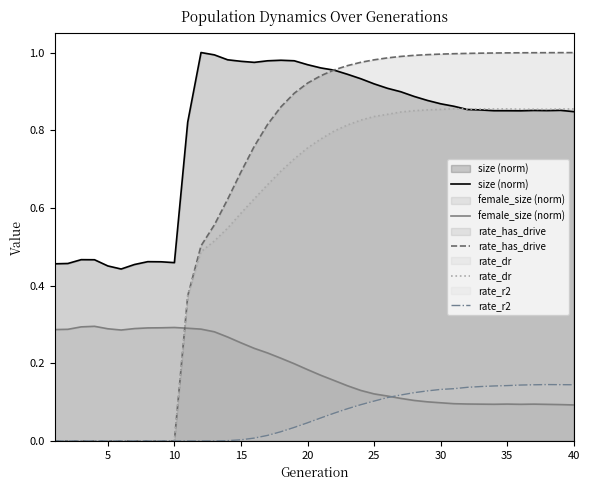

What are all the series names shown in the legend?

size (norm), female_size (norm), rate_has_drive, rate_dr, rate_r2